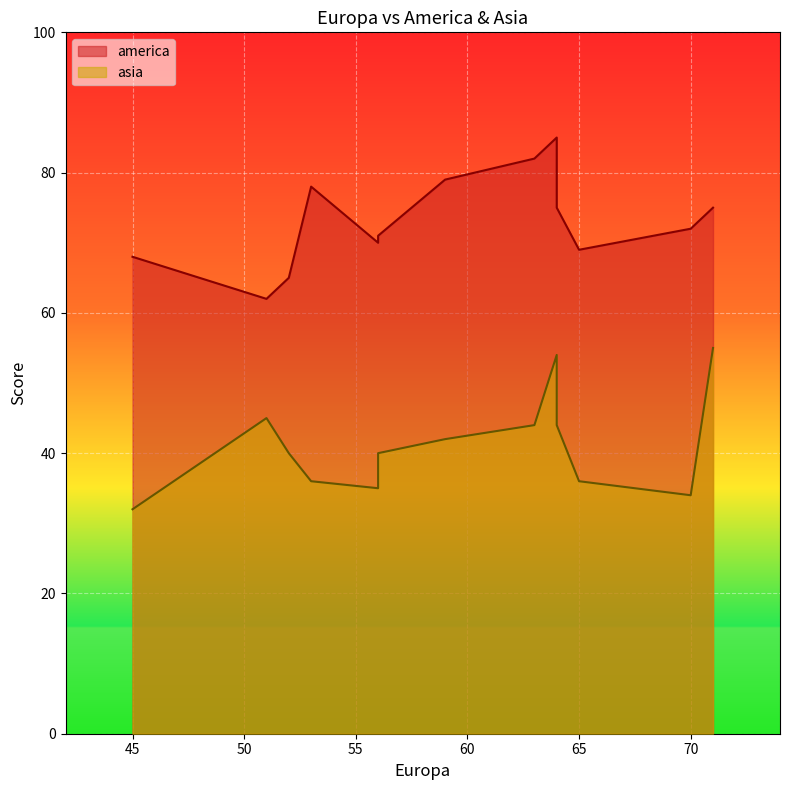

List the series in order of their overall mean, lowest first.

asia, america